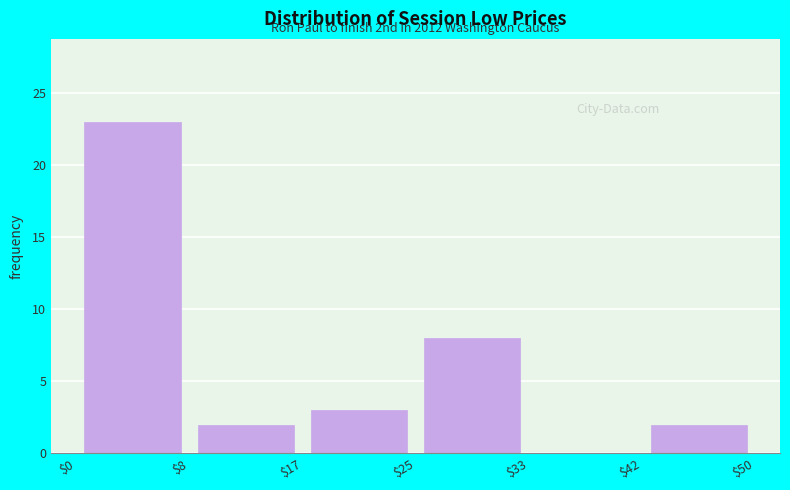

Over which range of the x-axis is the bar tallest?

$0 to $8